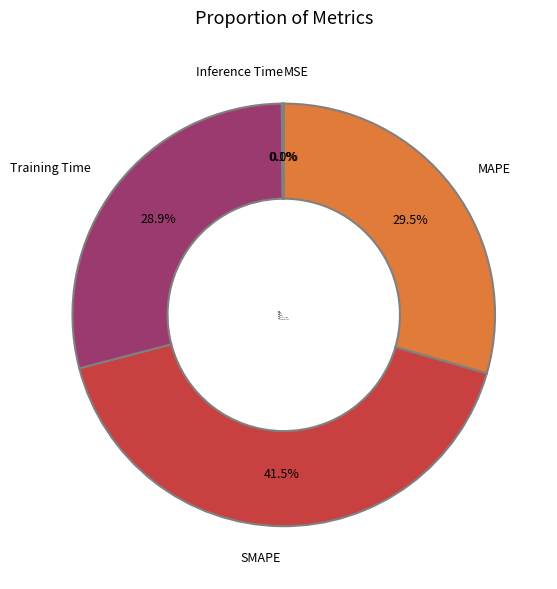

What is the largest slice in the pie chart?

SMAPE